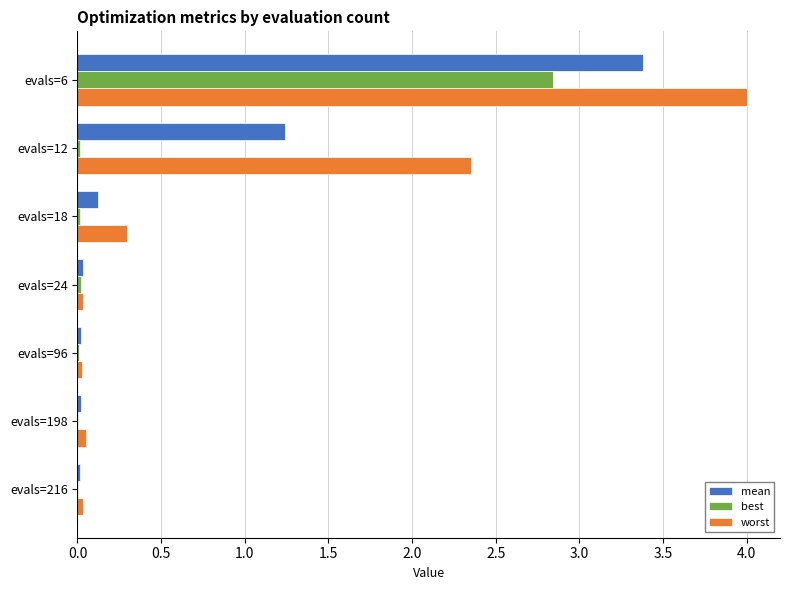

Which series has the largest total across all categories?

worst